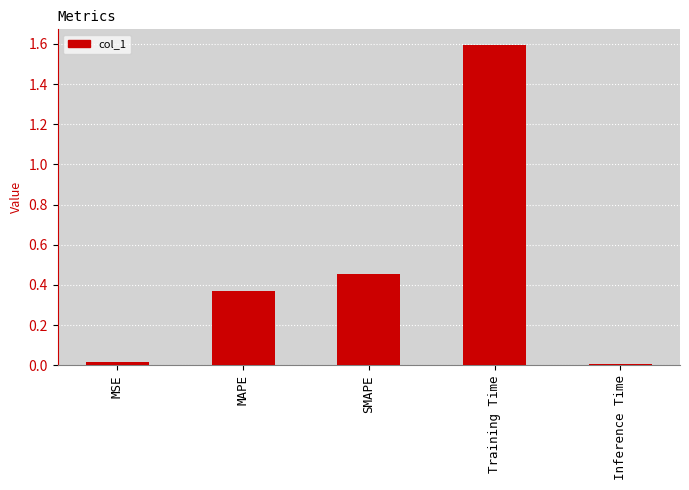

What is the label of the 4th bar from the right?

MAPE